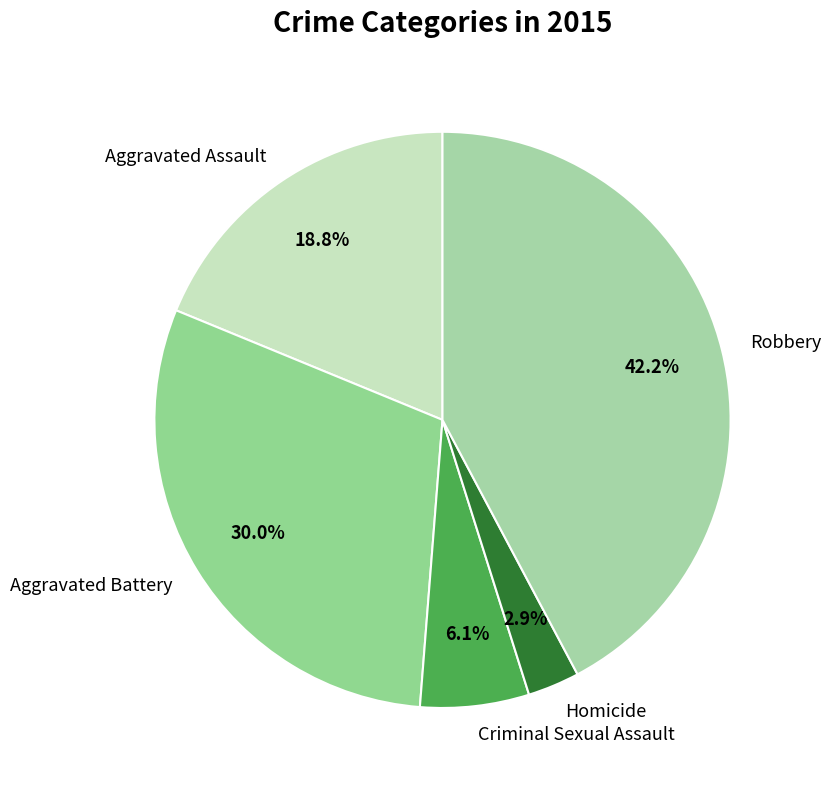

True or false: Aggravated Battery accounts for 30% of the total.

True